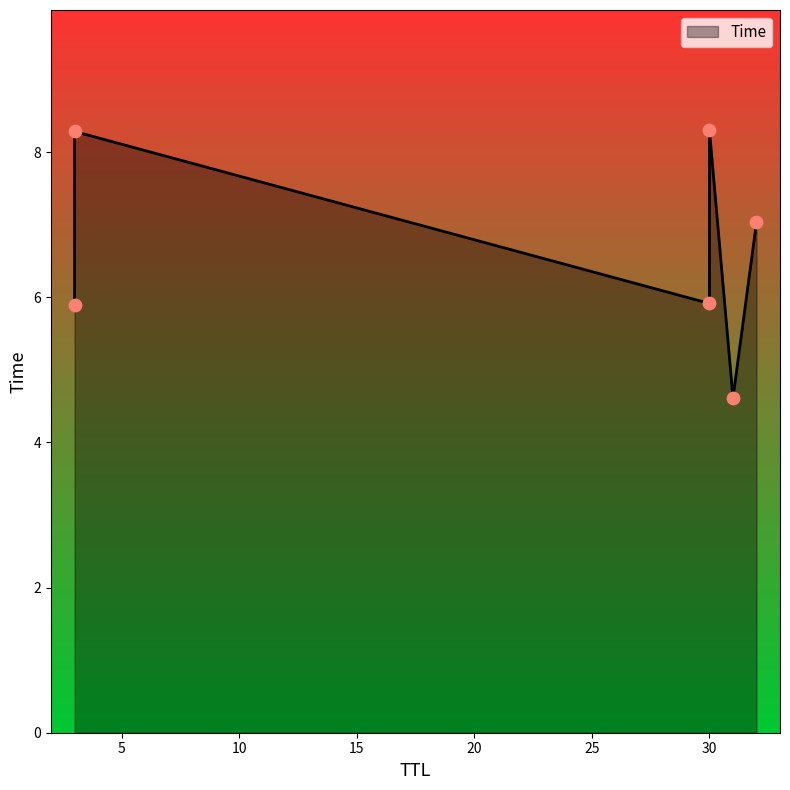

Approximately how many times larger is the value at 30 compared to 3?

0.7